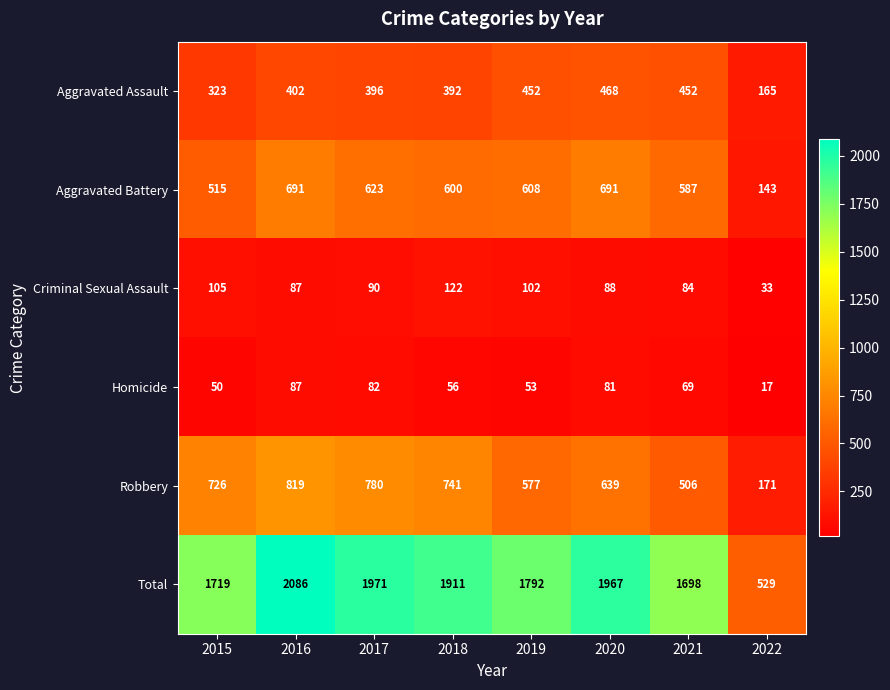

At how many categories does at least one series exceed 1981?

1